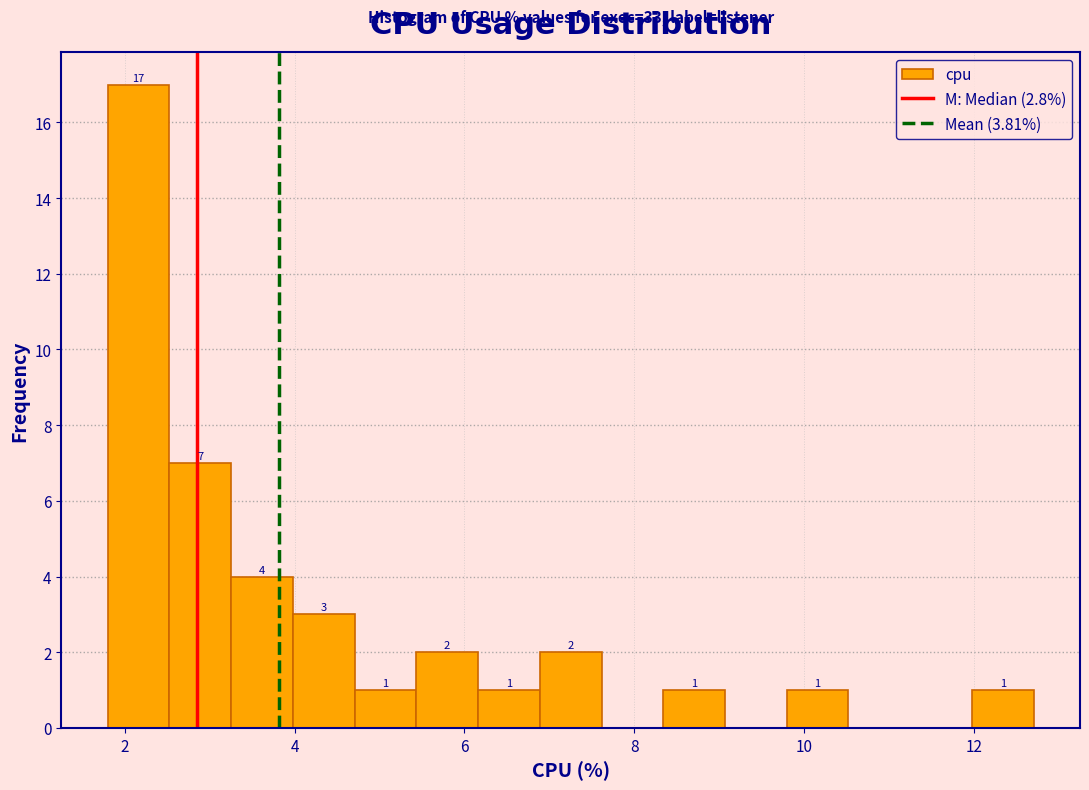

Read against the x-axis, roughly where is the centre of the tallest bar?

2.2